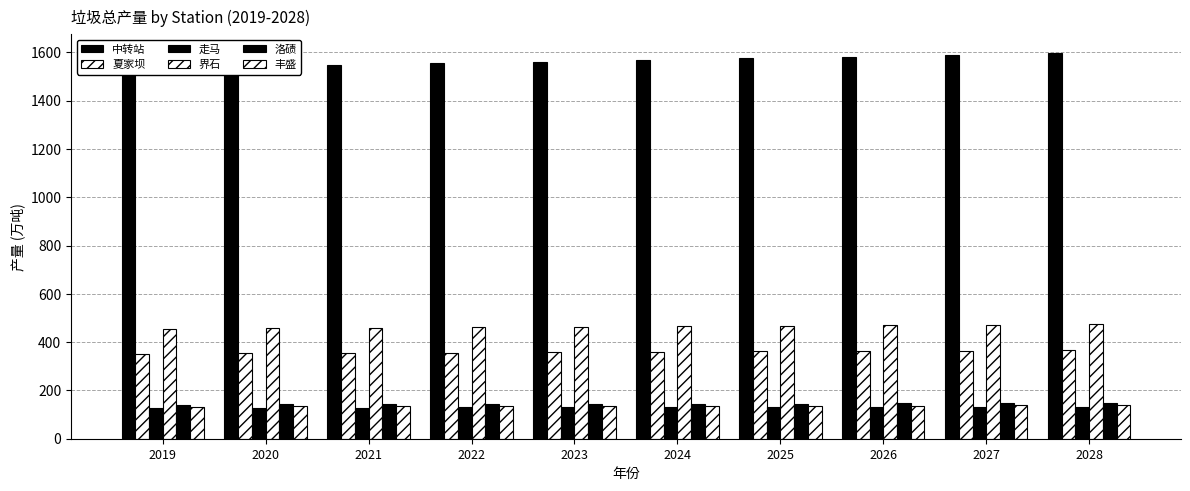

What is the lowest value of the 丰盛 series?

133.2